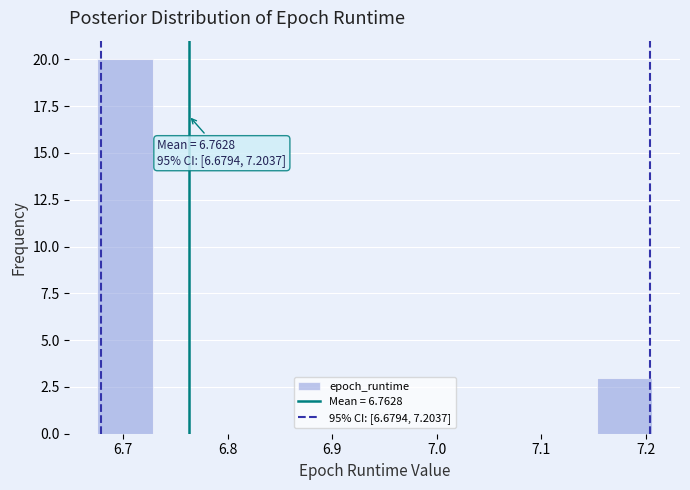

Over which range of the x-axis is the bar tallest?

6.68 to 6.73